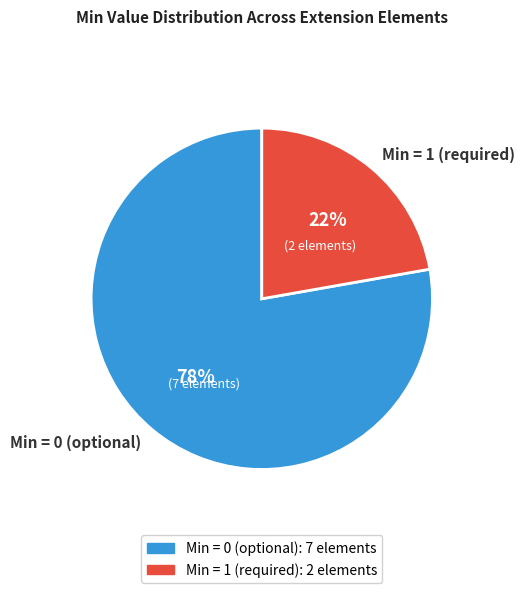

True or false: Min = 0 (optional) accounts for 78% of the total.

True